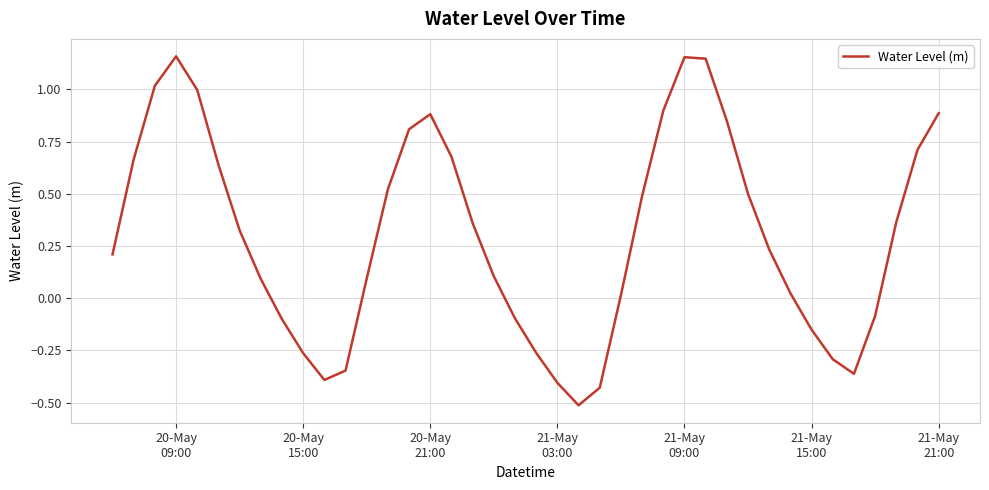

What is the smallest value displayed?

-0.5